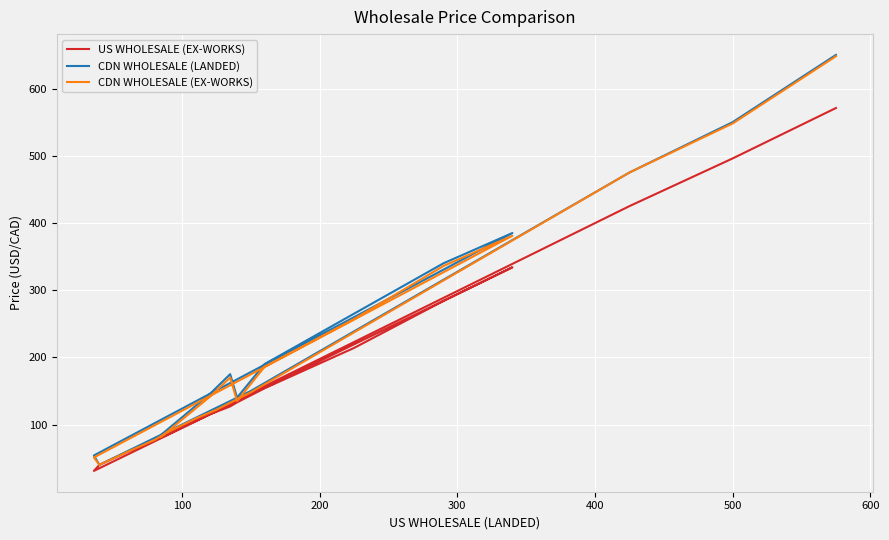

Is it true that US WHOLESALE (EX-WORKS) equals 237 at 300?

False